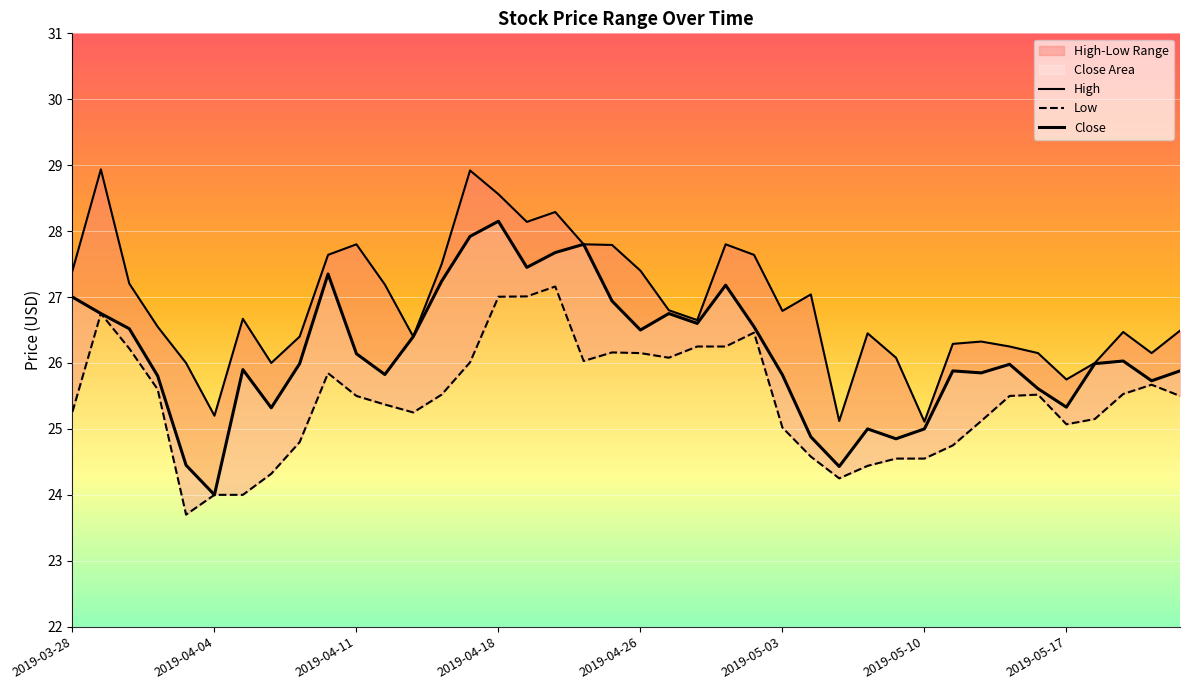

What is the difference between the second highest and second lowest values in the Close series?

3.5